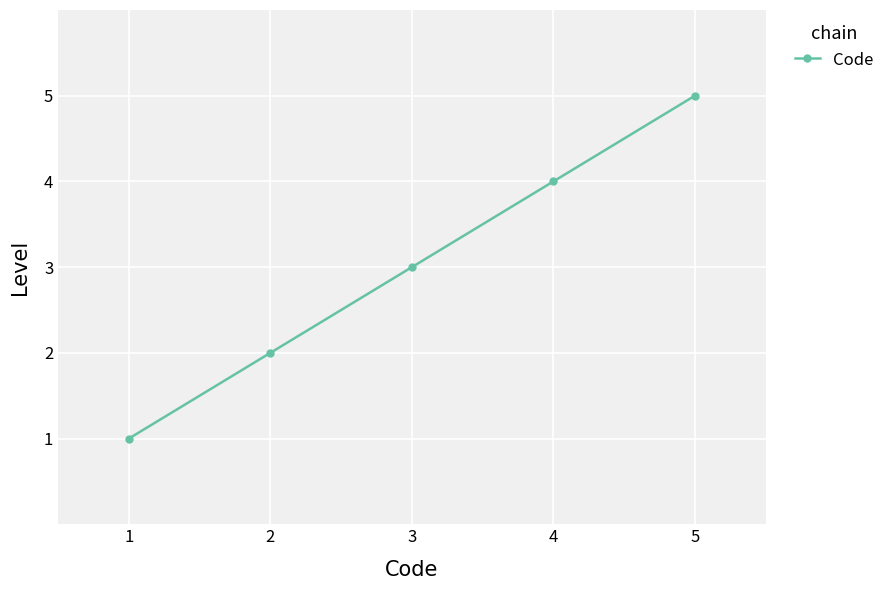

True or false: there are more than 0 points higher than both neighbors.

False